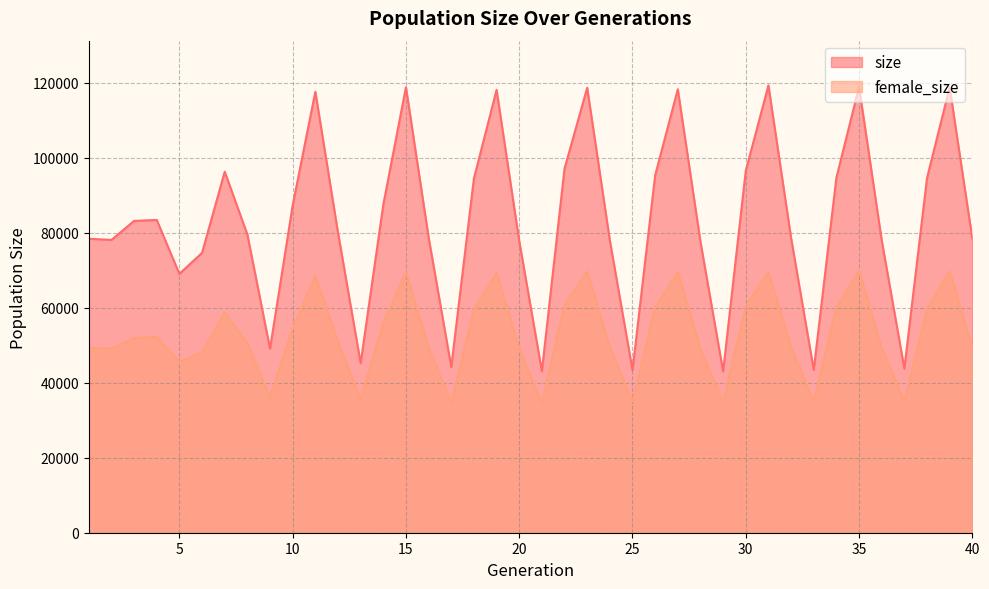

Where does the size series first go above 80050?

3